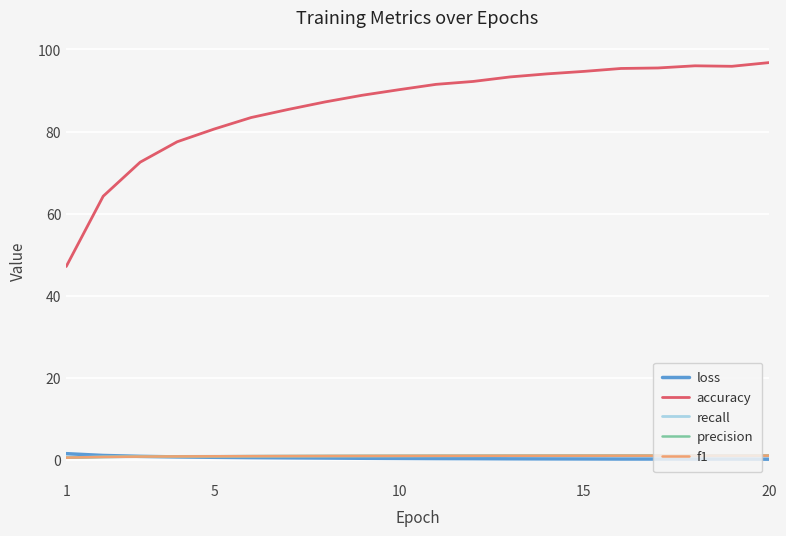

Which series has the largest total across all categories?

accuracy